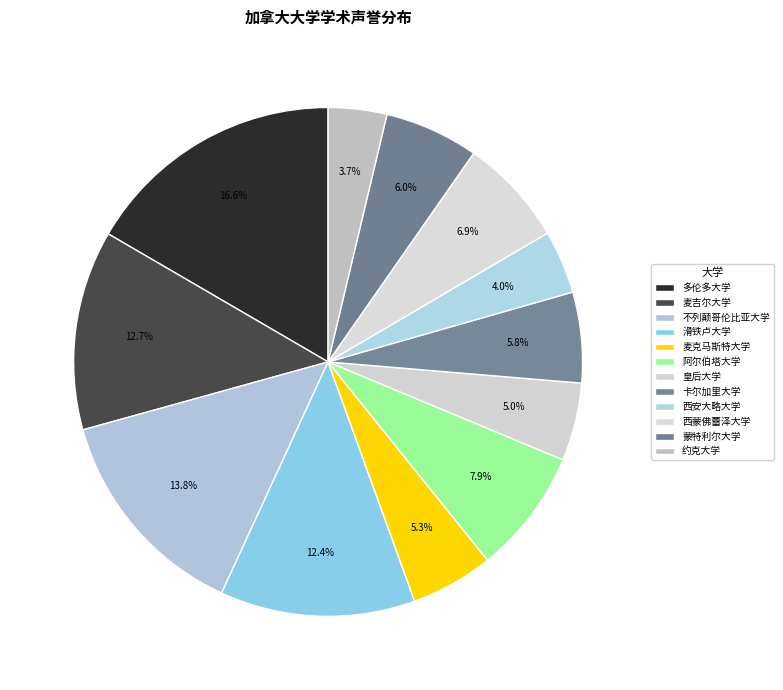

Is there a majority slice in this chart?

No